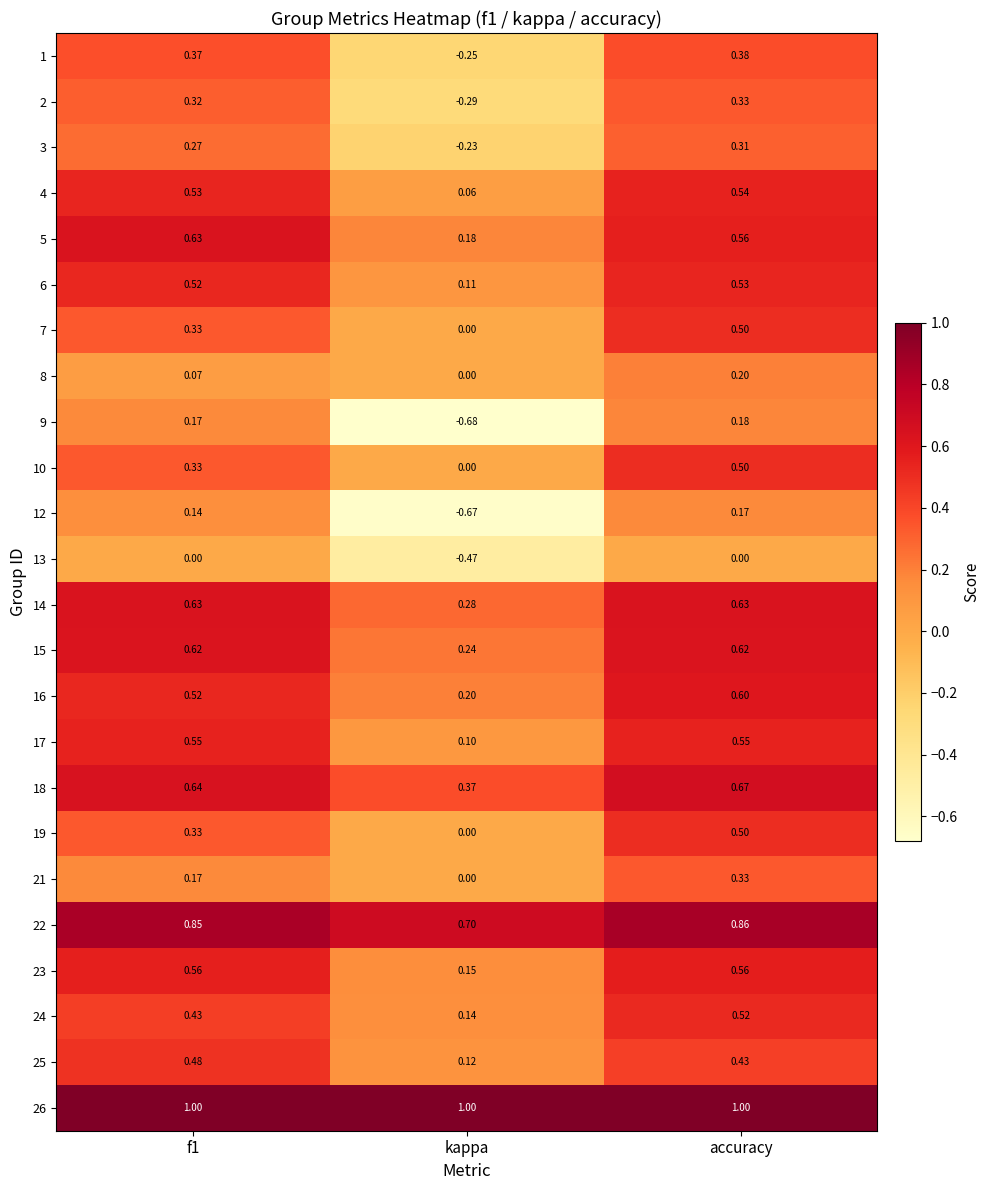

Is the value of 4 at accuracy greater than the value of 22 at kappa?

No